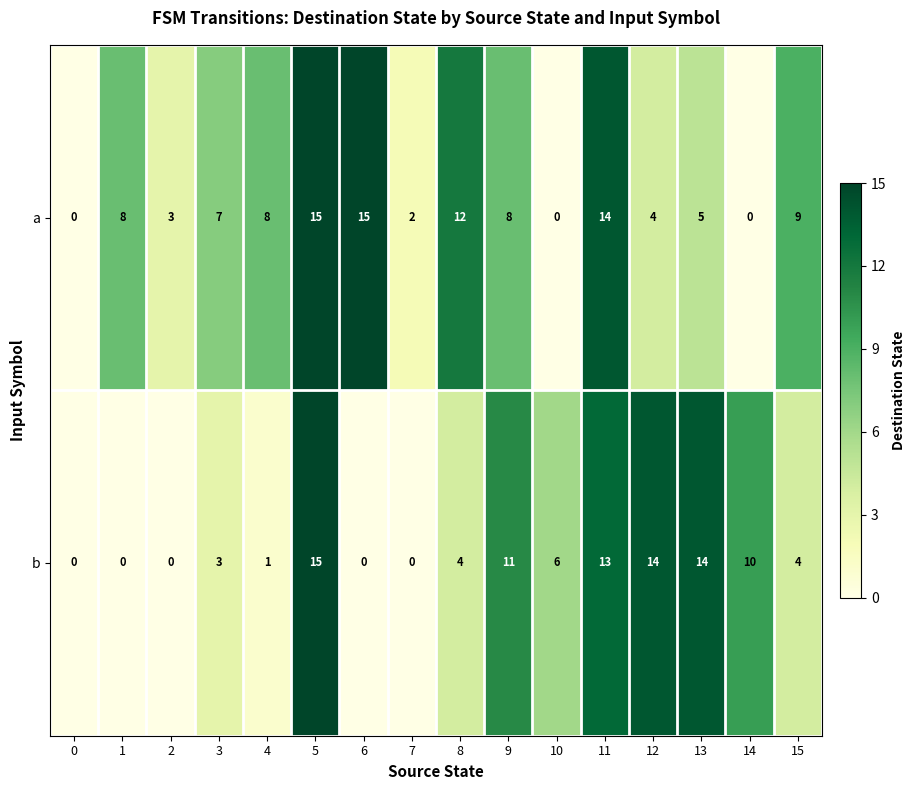

What is the difference between the maximum and second lowest values in the b series?

15